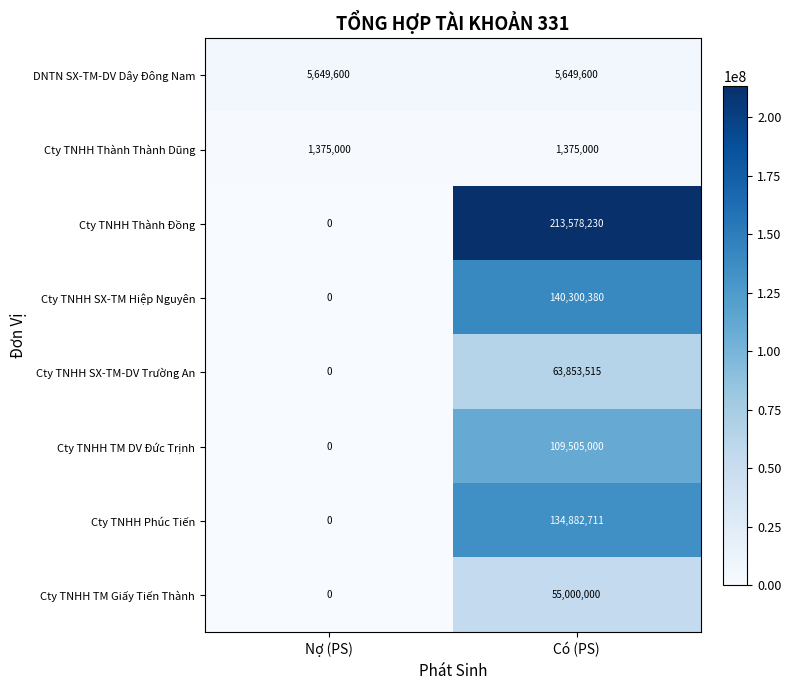

At which label does Cty TNHH TM Giấy Tiến Thành reach its peak?

Có (PS)